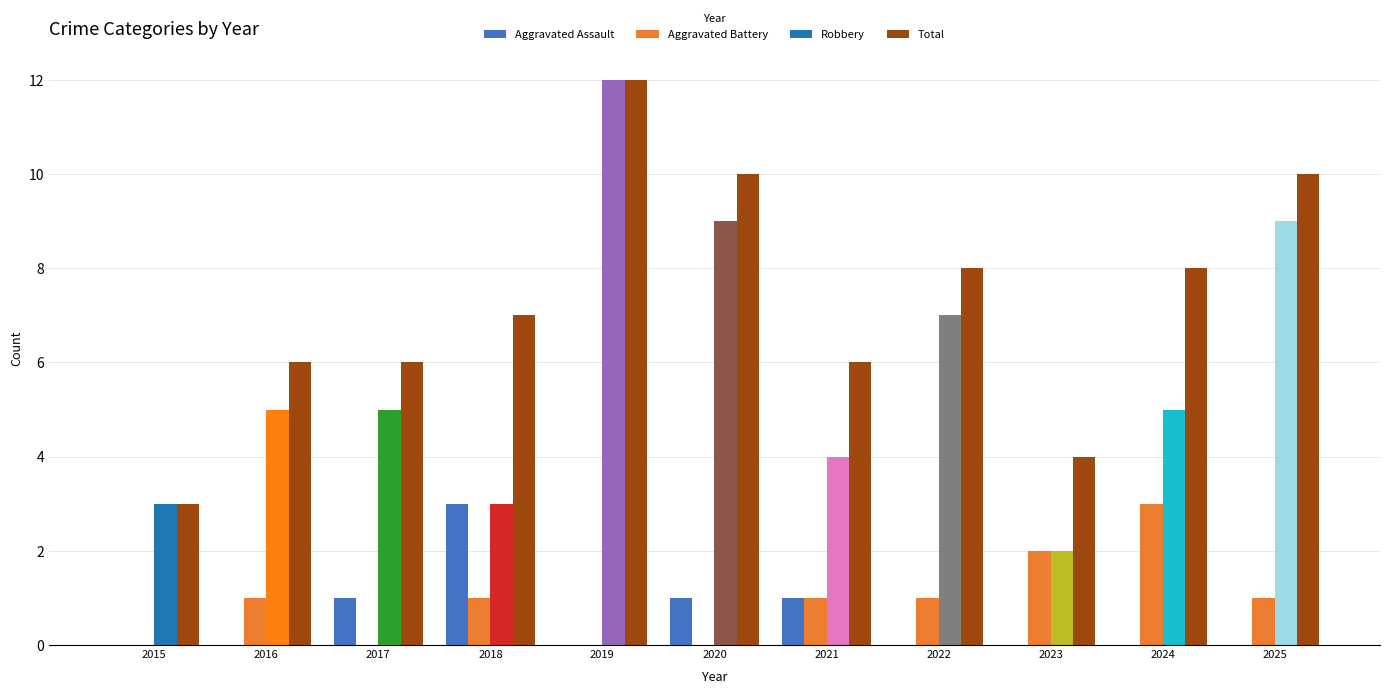

Are the bars grouped side by side (vs. stacked)?

Yes